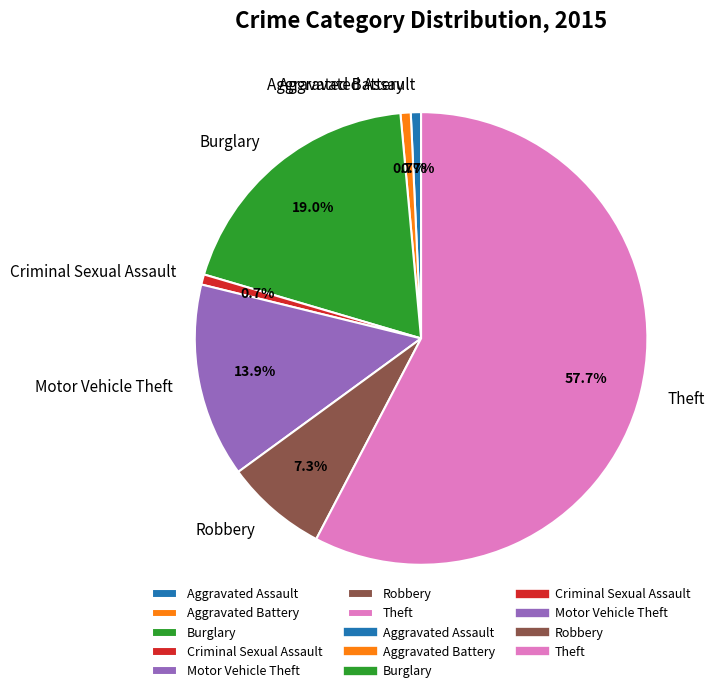

True or false: Aggravated Assault accounts for 11% of the total.

False